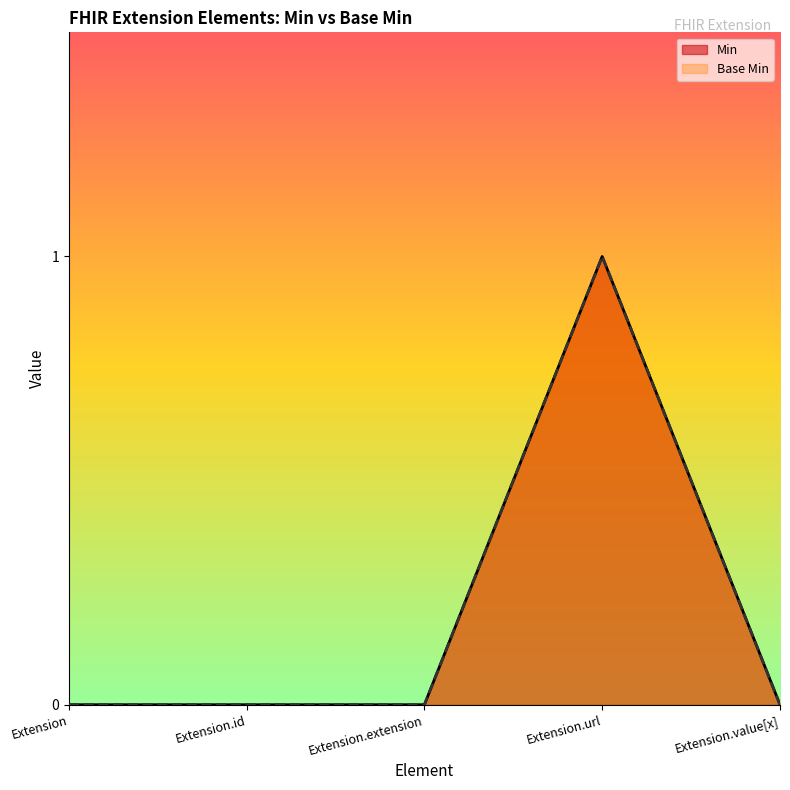

What position from the right is Extension.id?

4